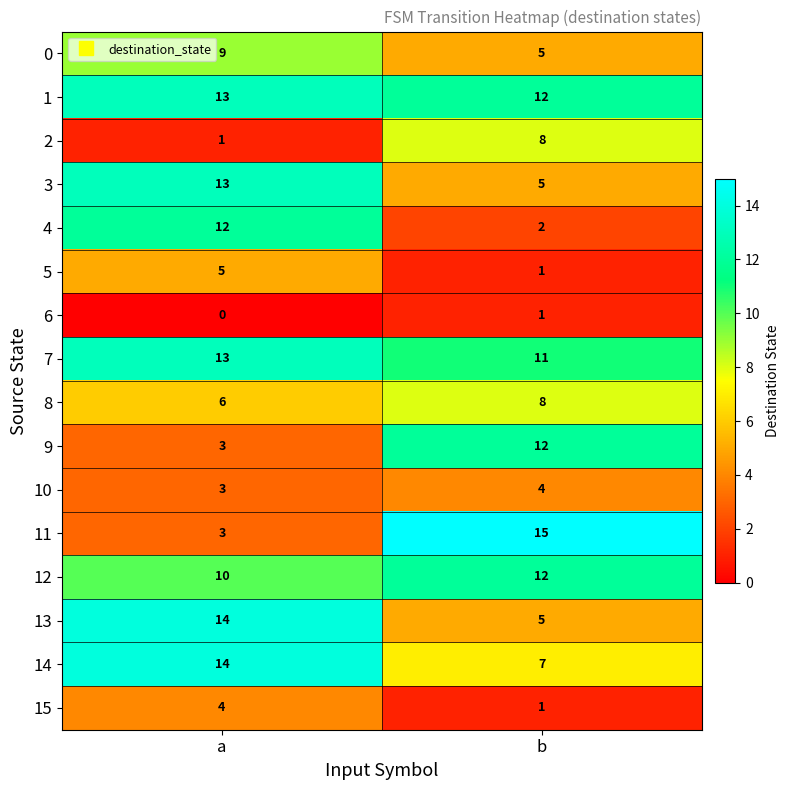

Which category has the highest value across all series?

b